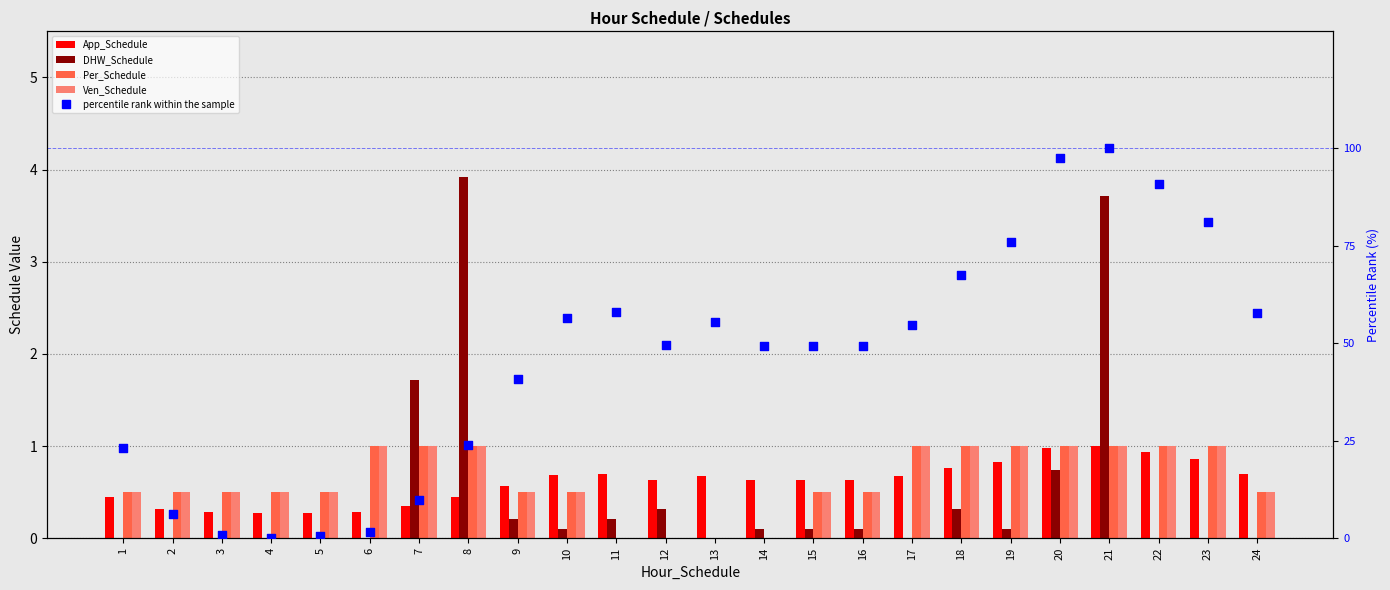

Which series has the largest Y range (max minus min)?

percentile rank within the sample